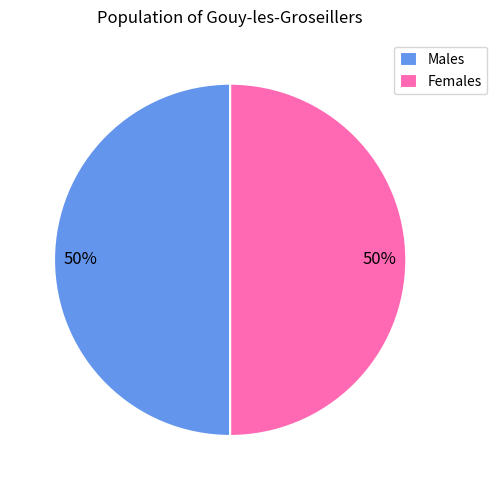

How many slices are in this pie chart?

2